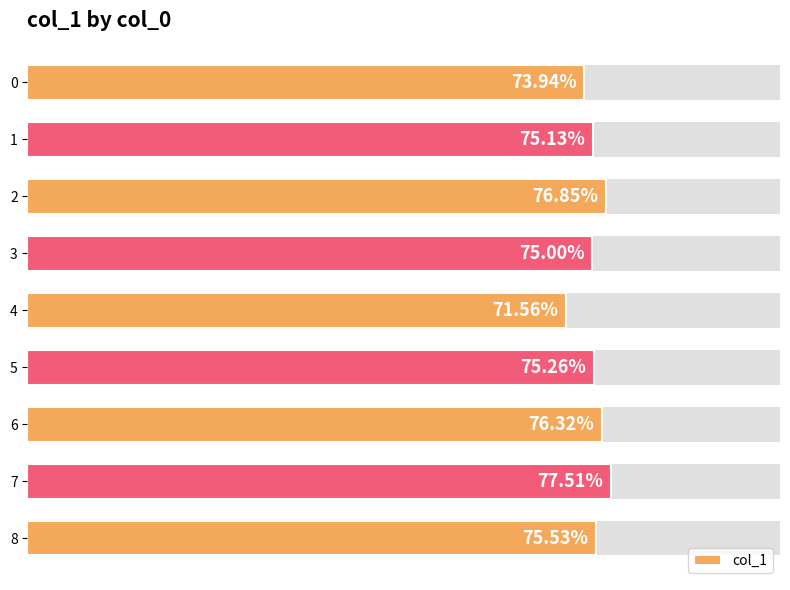

The chart shows a value of 0.2 at 1.0. True or false?

False